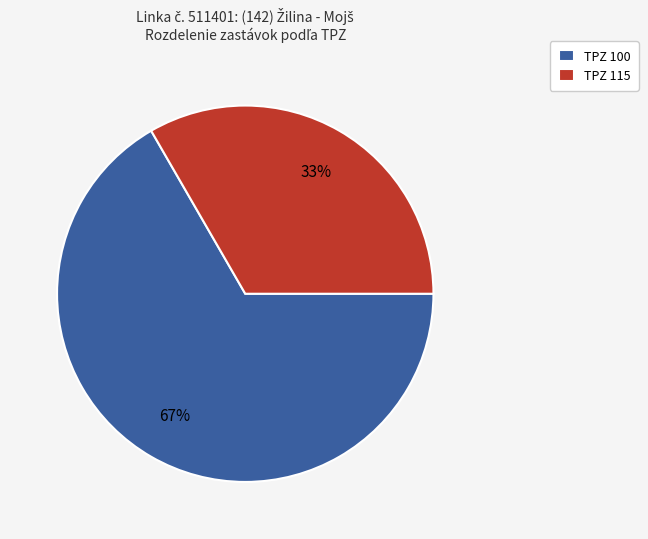

Count the number of slices in the pie.

2